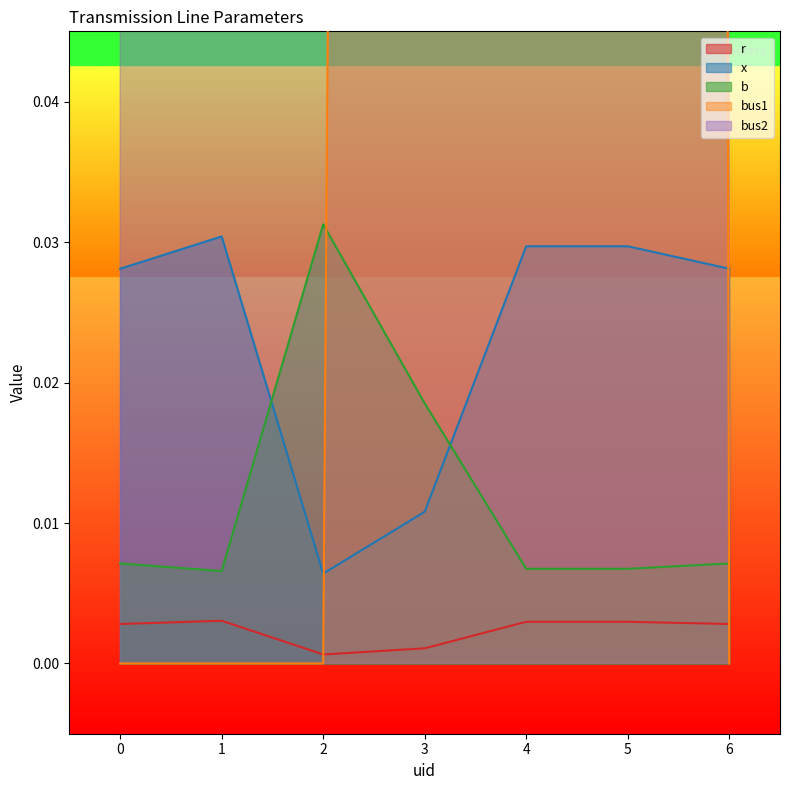

How many interior local valleys does the r series have?

1